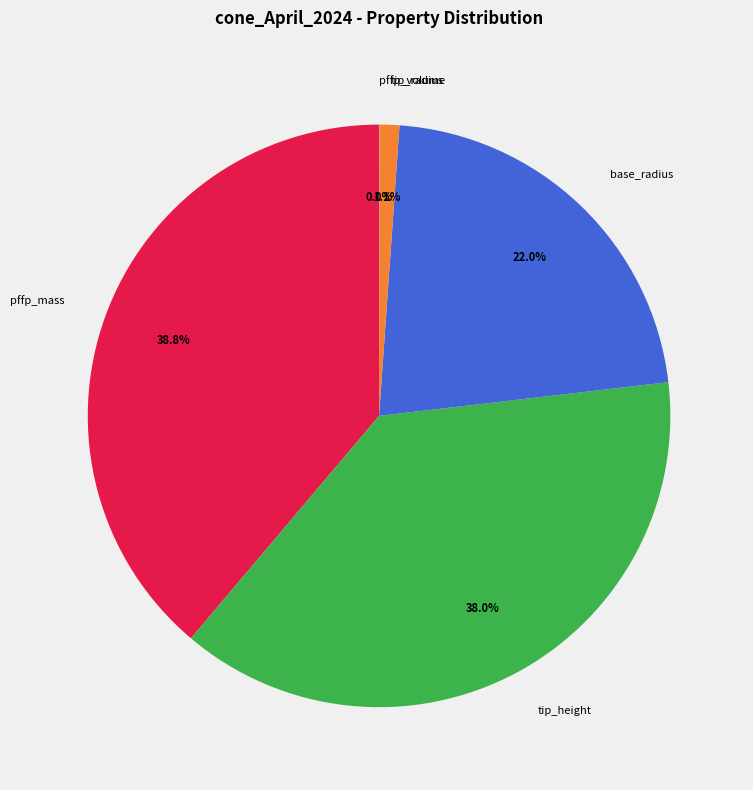

Which category has the biggest portion of the pie?

pffp_mass